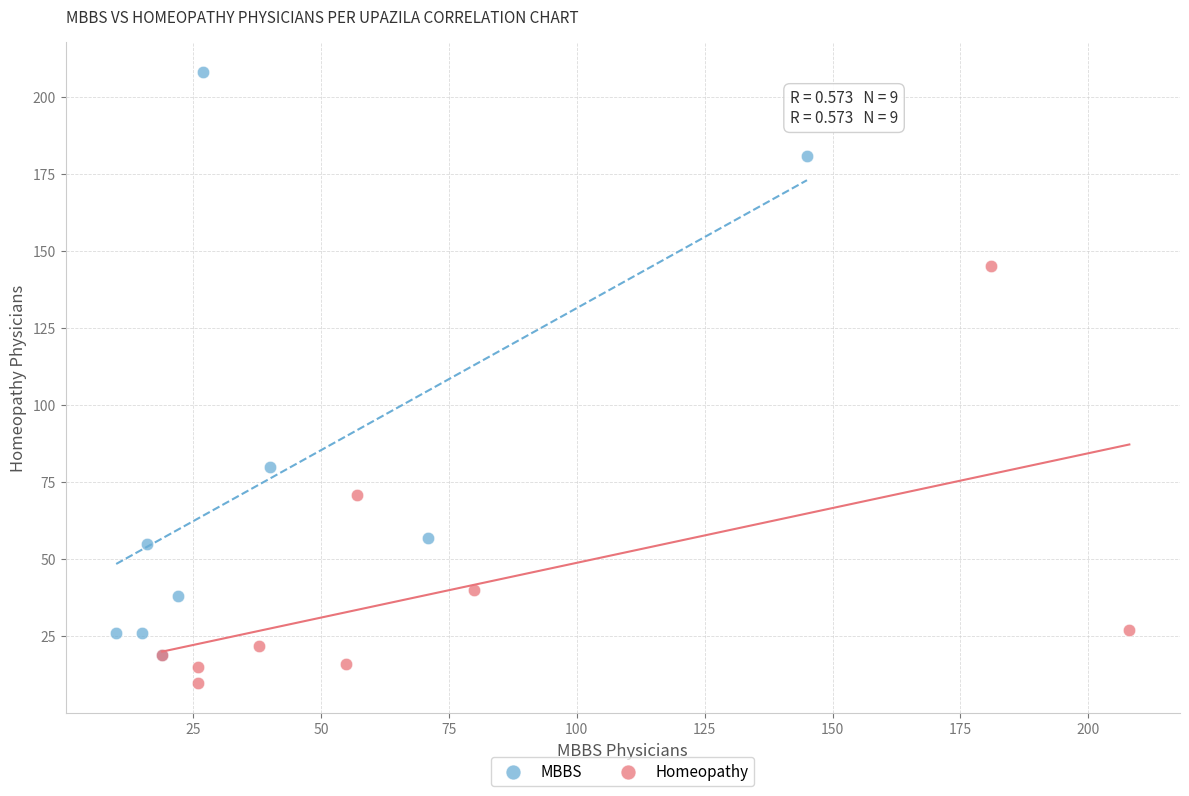

Which series has the largest Y range (max minus min)?

MBBS